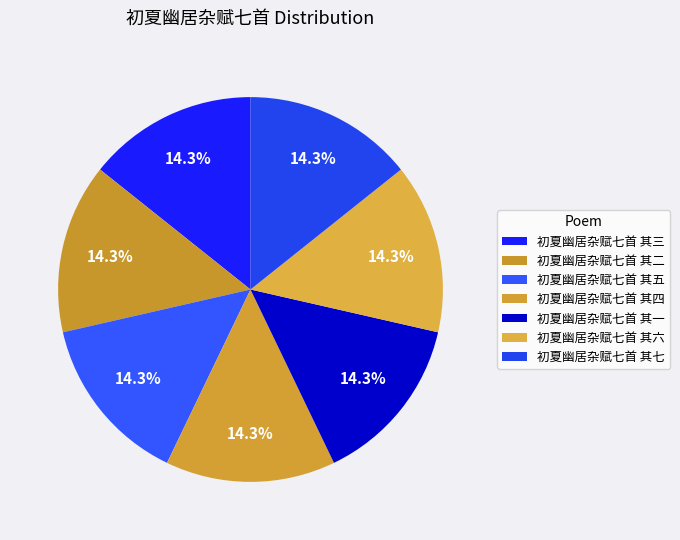

Is the sum of 初夏幽居杂赋七首 其一 and 初夏幽居杂赋七首 其七 greater than half?

No